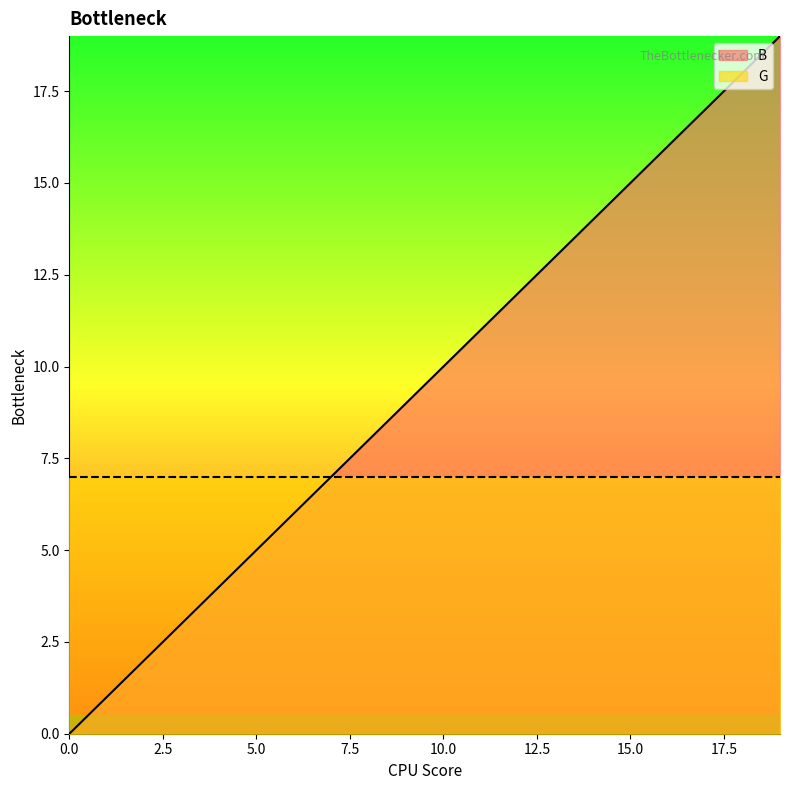

Rank the categories by value from lowest to highest.

0, 1, 2, 3, 4, 5, 6, 7, 8, 9, 10, 11, 12, 13, 14, 15, 16, 17, 18, 19